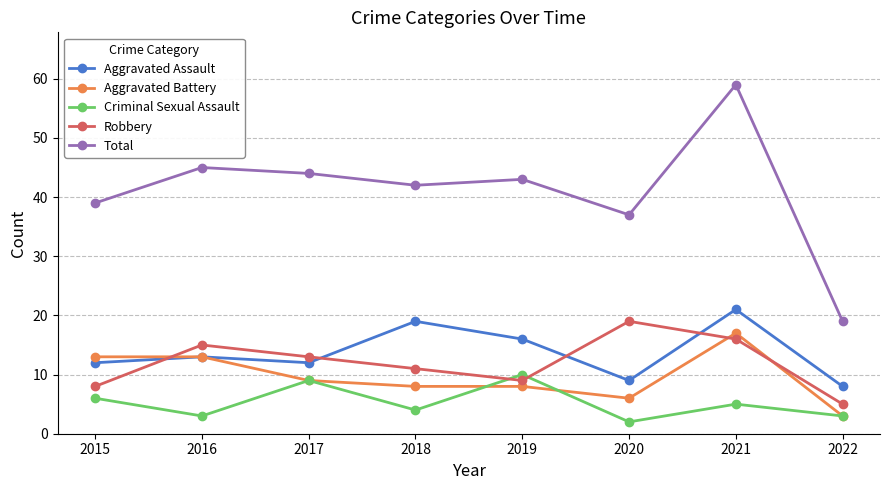

Where is the first local maximum for Total?

2016